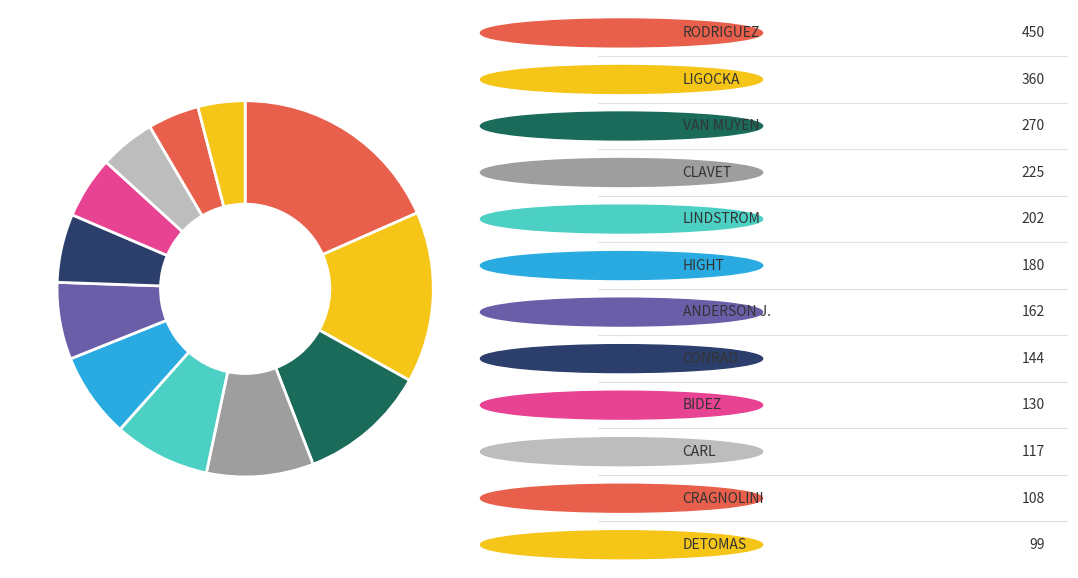

Is there a majority slice in this chart?

No